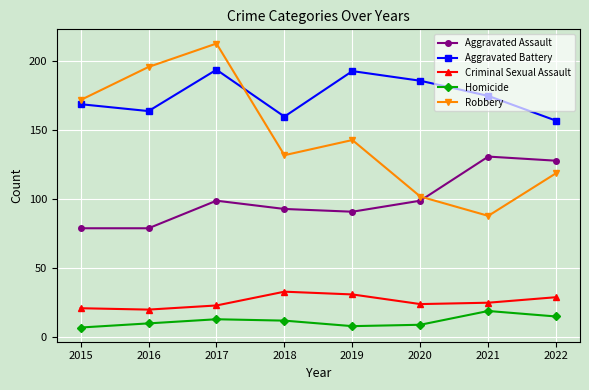

What is the difference between the maximum and minimum values in the Aggravated Battery series?

37